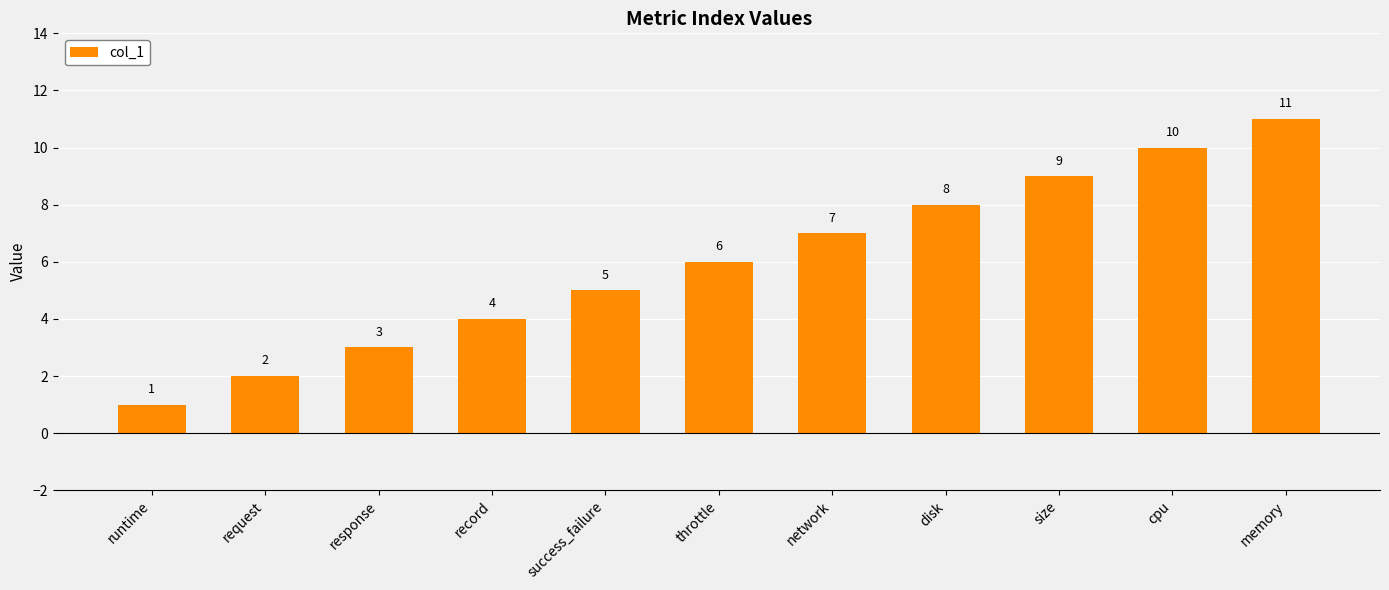

How many distinct data groups are displayed?

1